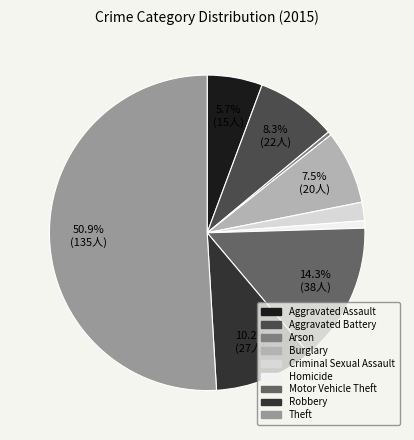

What percentage is NOT represented by Aggravated Battery?

91.7%